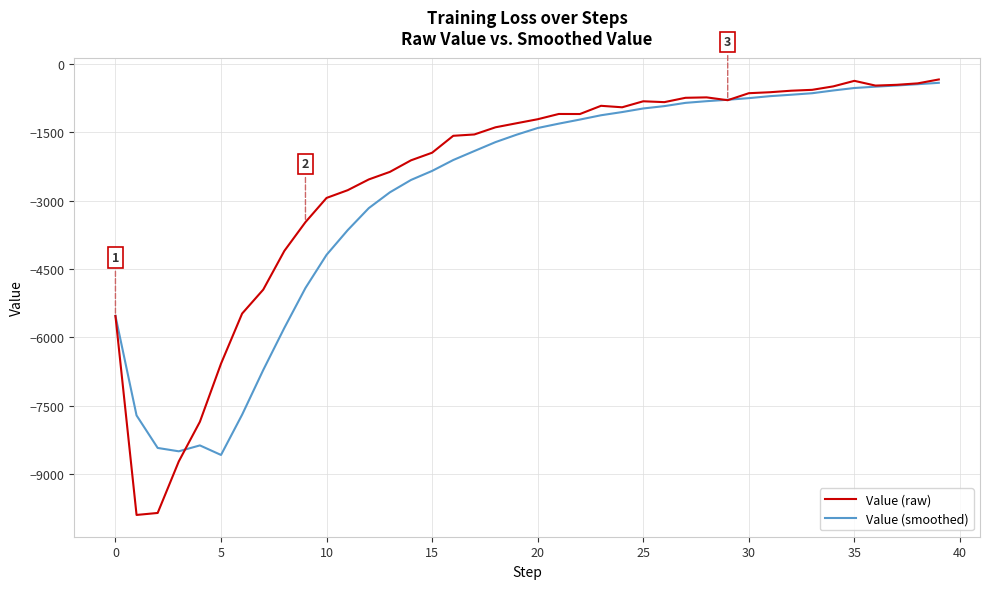

Which series has the widest spread of values?

Value (raw)